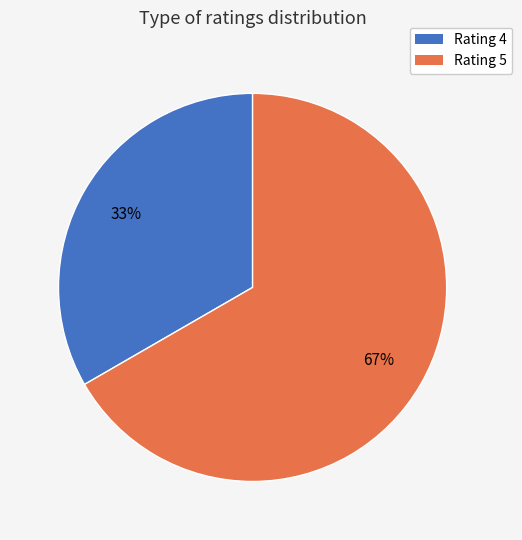

Is there a majority slice in this chart?

Yes